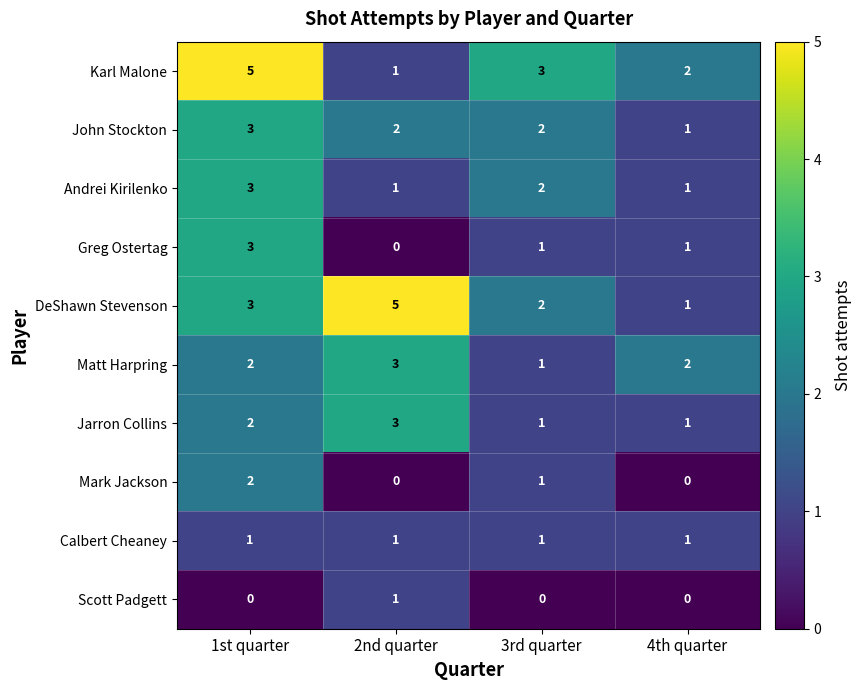

What is the spread (max minus min) of values at 2nd quarter?

5